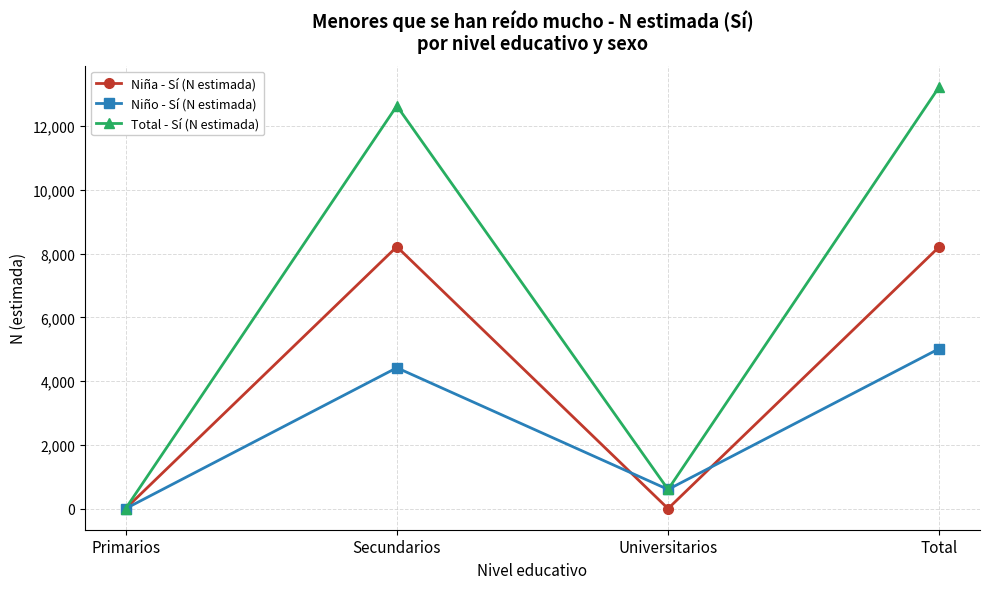

Rank the series by their average value, from lowest to highest.

Niño - Sí (N estimada), Niña - Sí (N estimada), Total - Sí (N estimada)